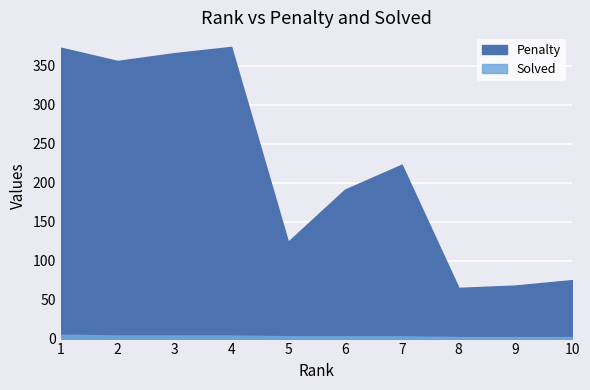

How many categories are shown in the chart?

10